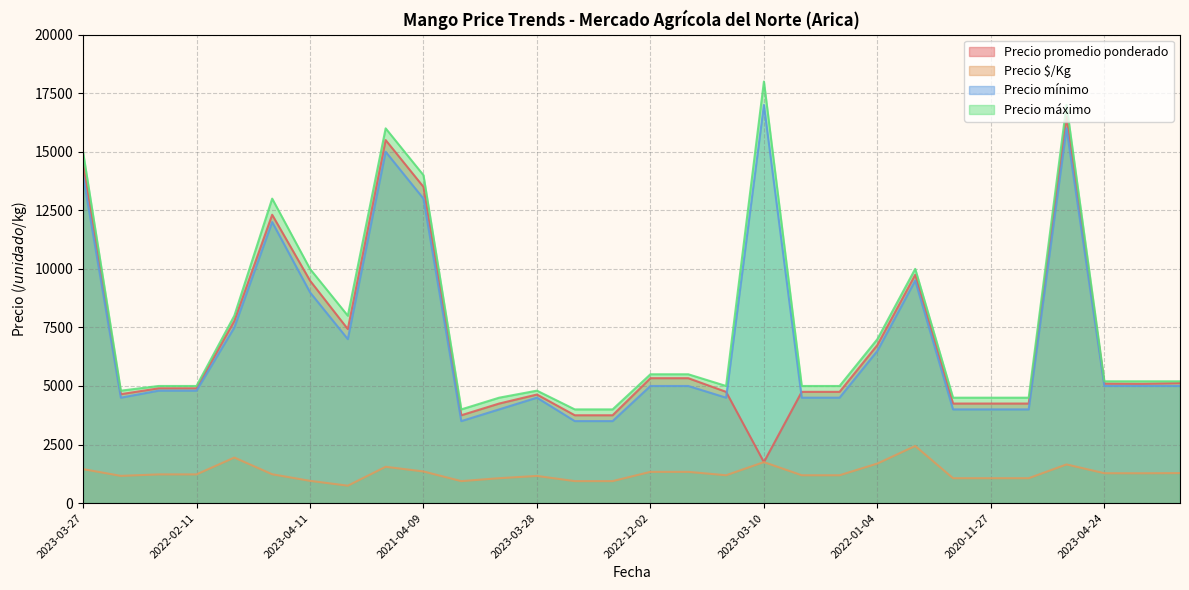

True or false: Precio promedio ponderado and Precio máximo cross at least once.

False